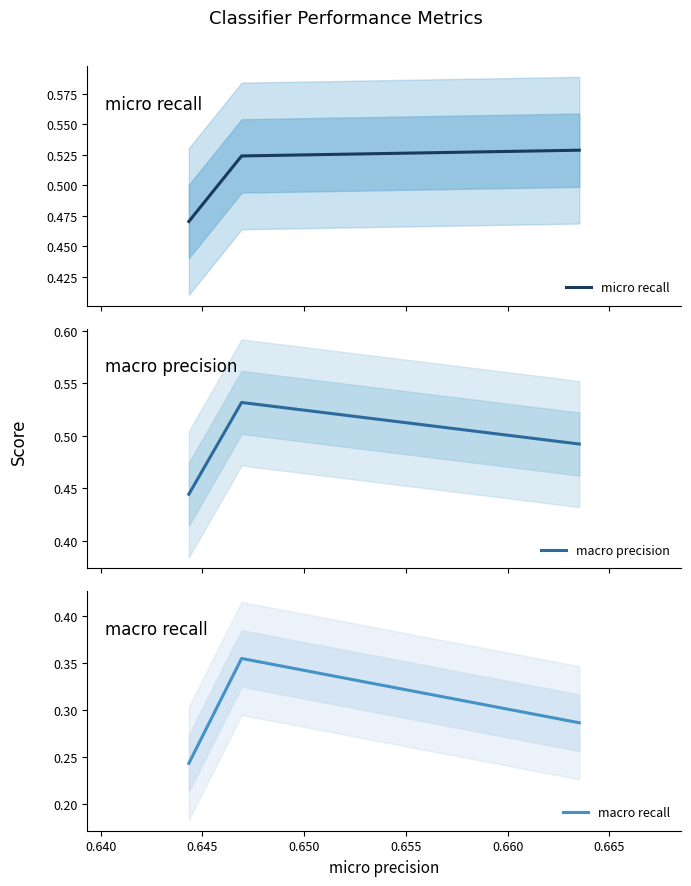

Count the micro recall values in the range 0 to 1.

3